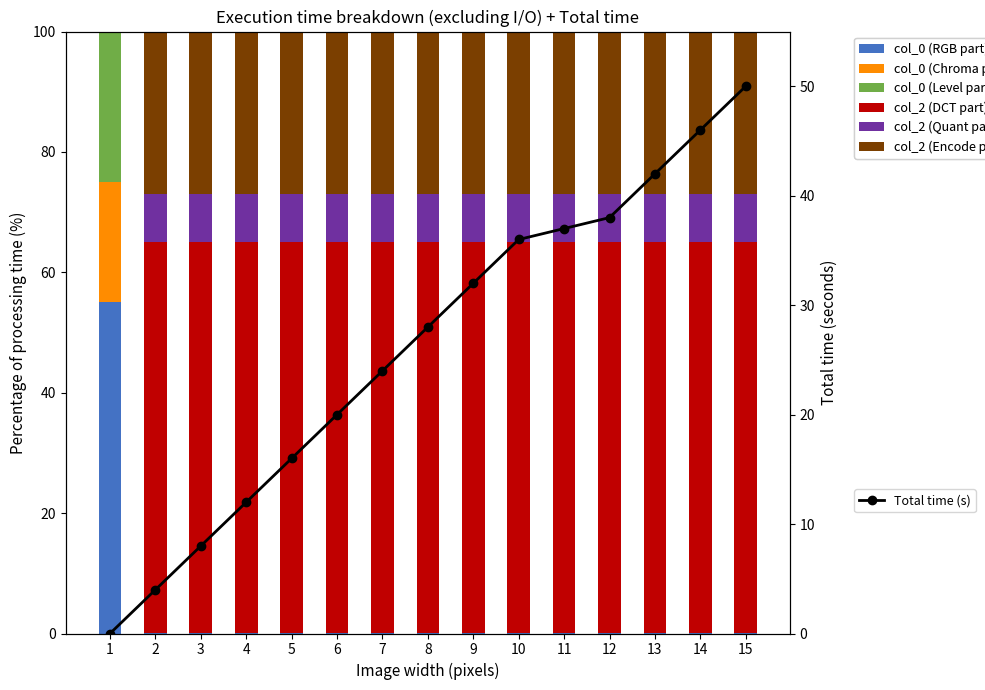

What value does the data have at 7, to the nearest 5?

25